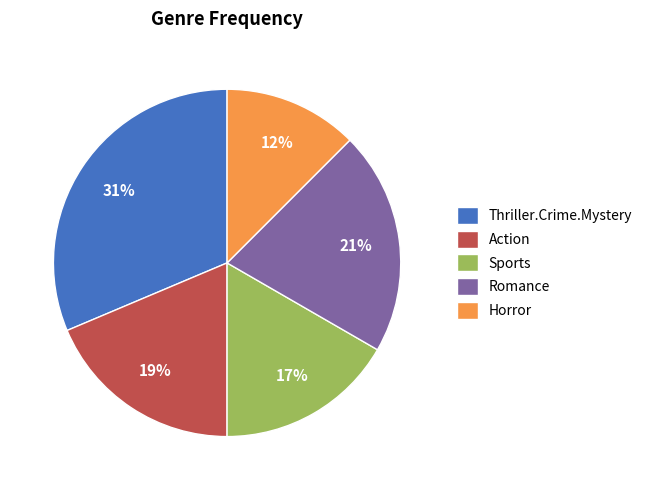

How many slices are in this pie chart?

5